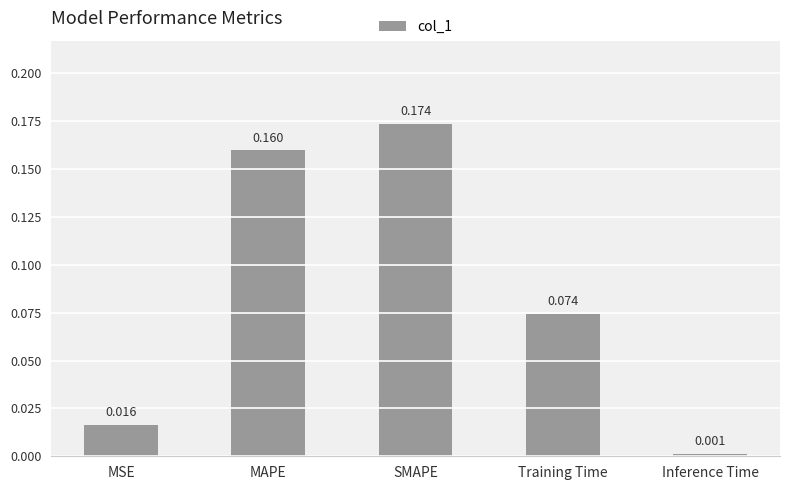

What is the change in value from SMAPE to Inference Time?

-0.2